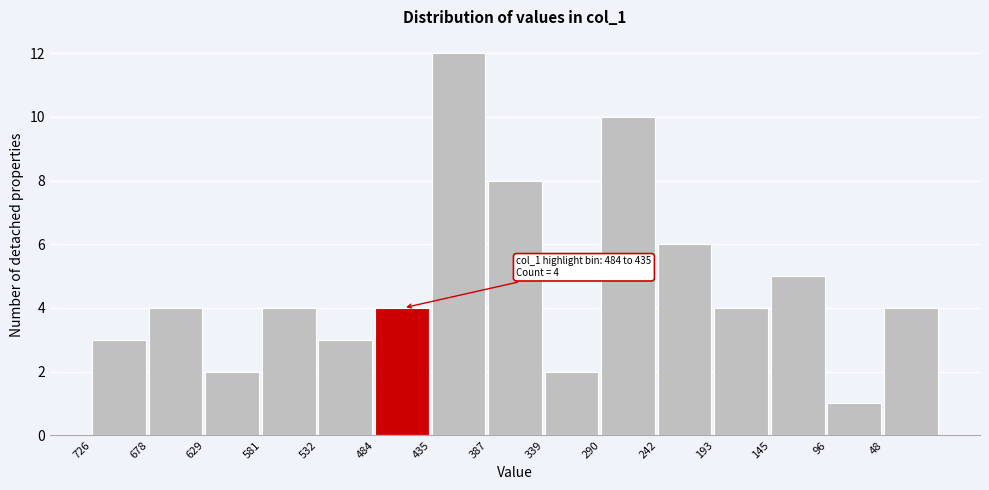

Reading left to right, transcribe all the data shown in this chart.

726=3	678=4	629=2	581=4	532=3	484=4	435=12	387=8	339=2	290=10	242=6	193=4	145=5	96=1	48=4